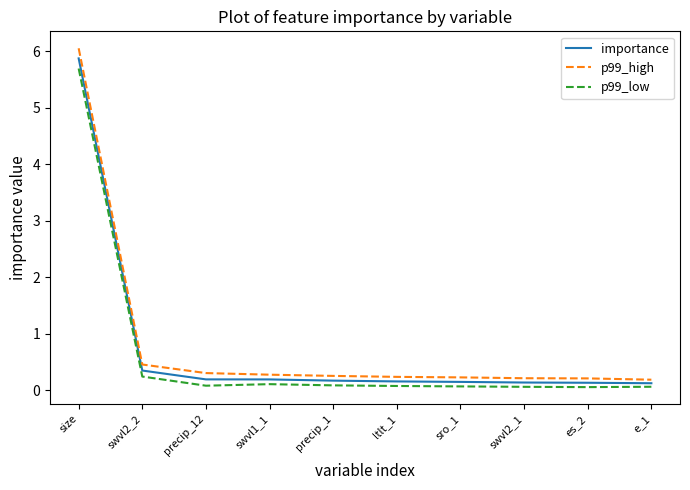

Which category has the highest value across all series?

size